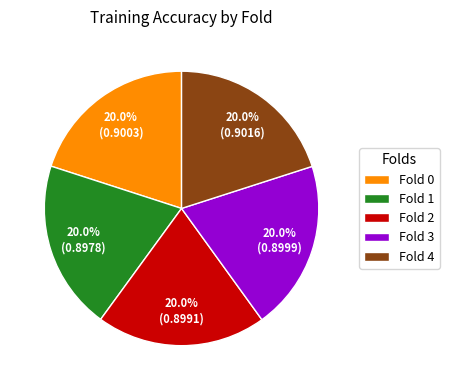

How many segments does this pie chart have?

5